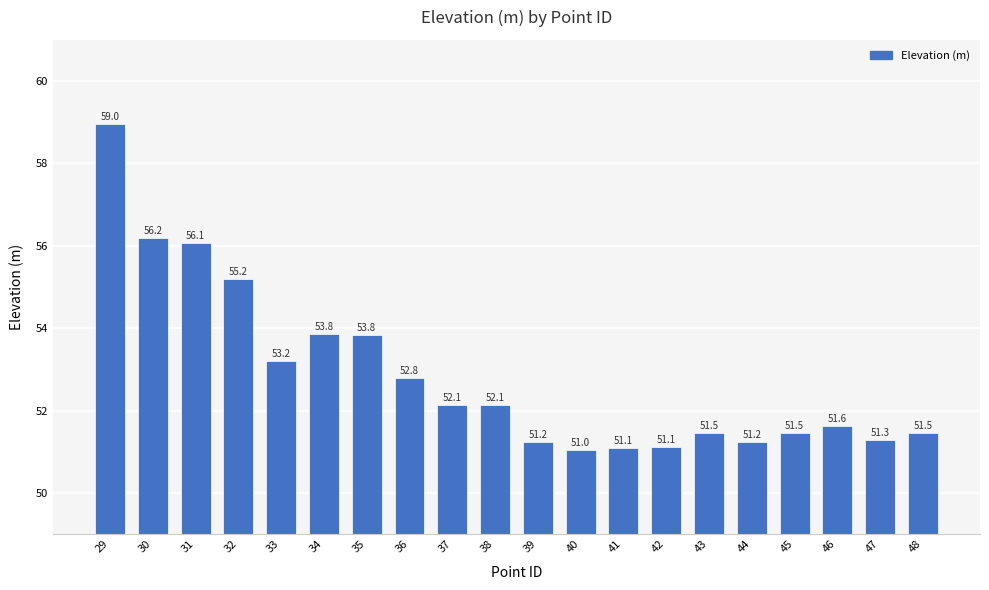

Reading left to right, transcribe all the data shown in this chart.

59.0	56.2	56.1	55.2	53.2	53.8	53.8	52.8	52.1	52.1	51.2	51.0	51.1	51.1	51.5	51.2	51.5	51.6	51.3	51.5